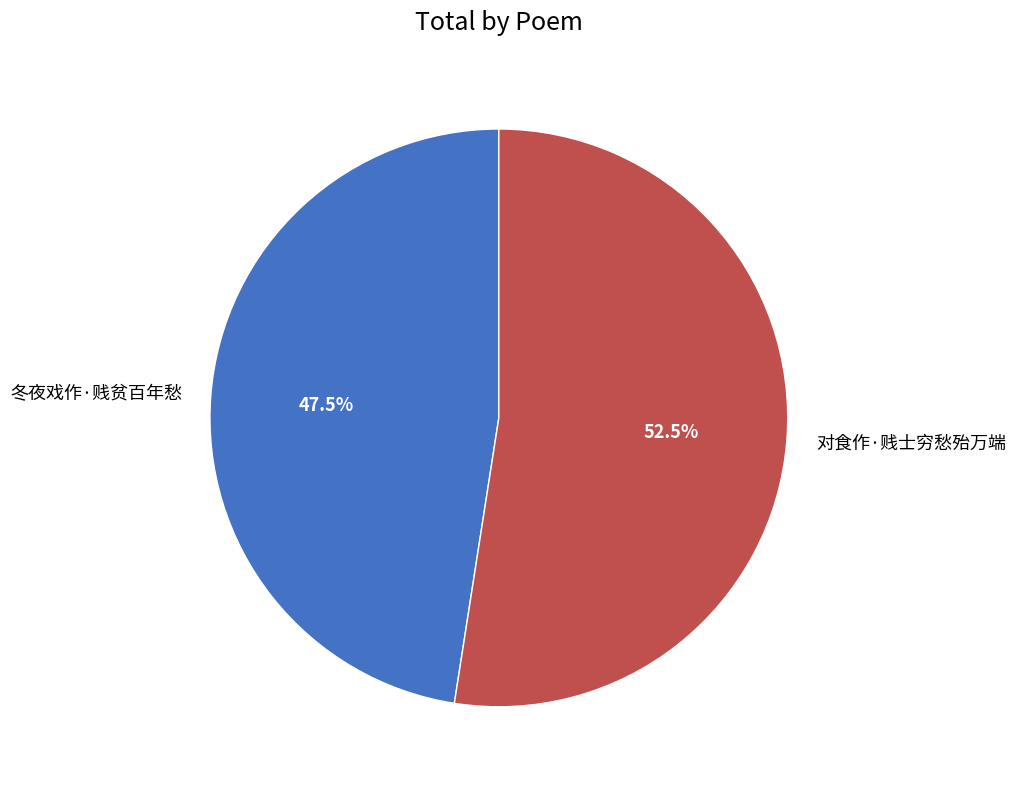

Which slice is the largest?

对食作·贱士穷愁殆万端